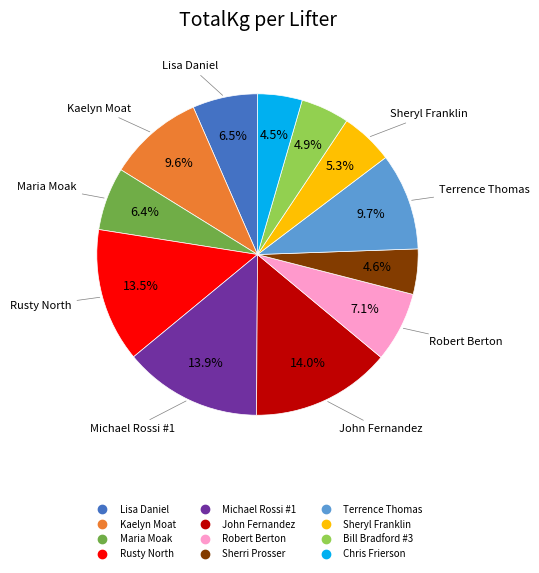

Between Chris Frierson and Maria Moak, which is larger?

Maria Moak